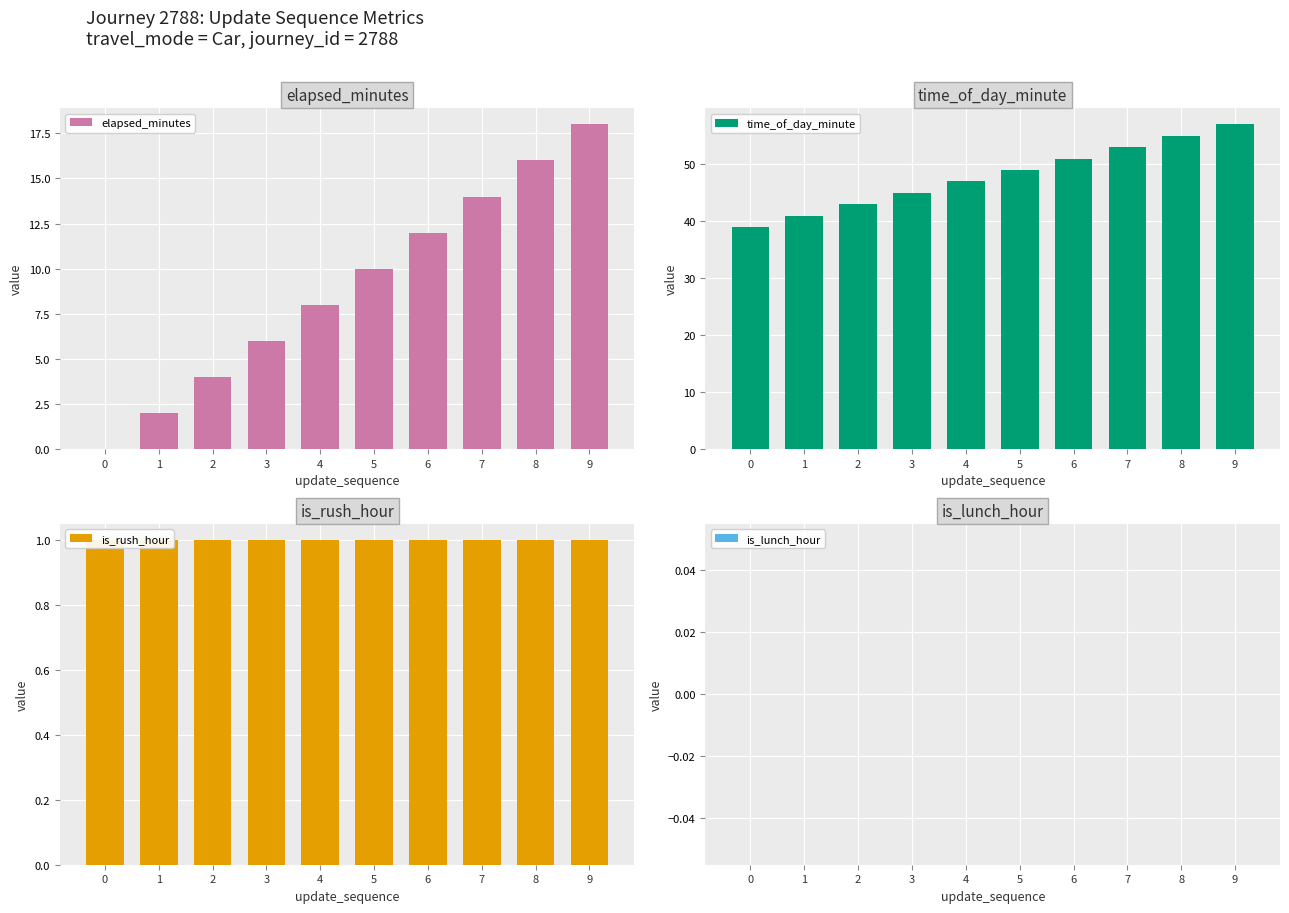

What is the minimum value for is_rush_hour?

1